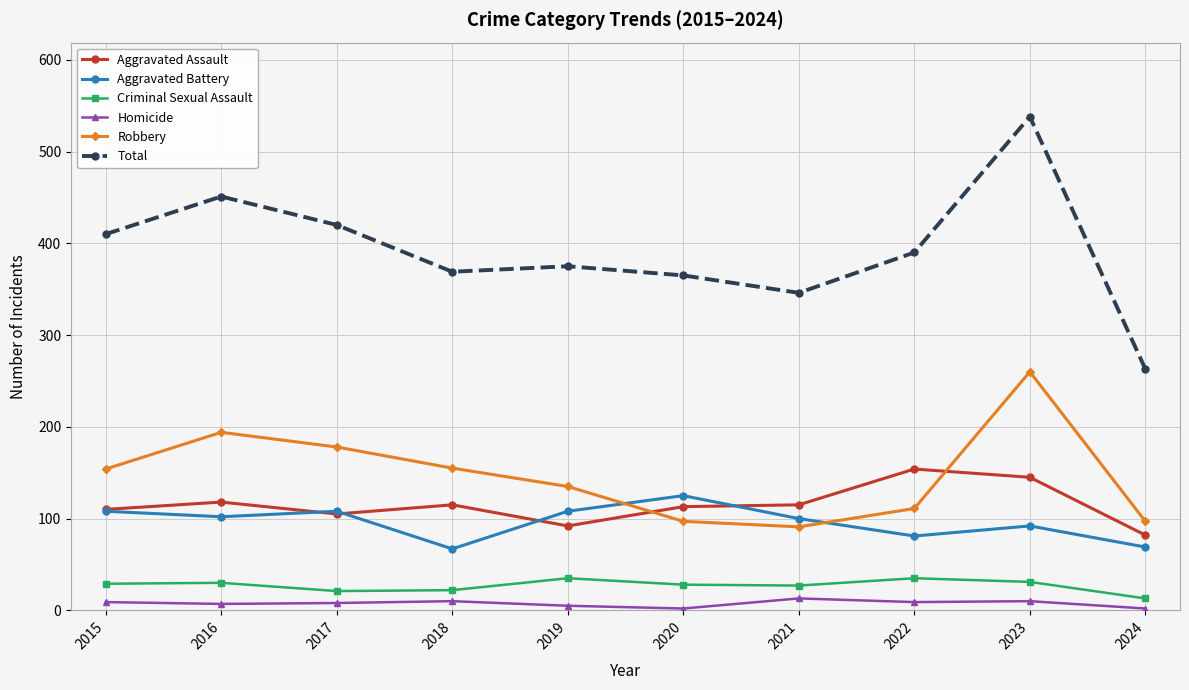

Does the chart have visible grid lines?

Yes